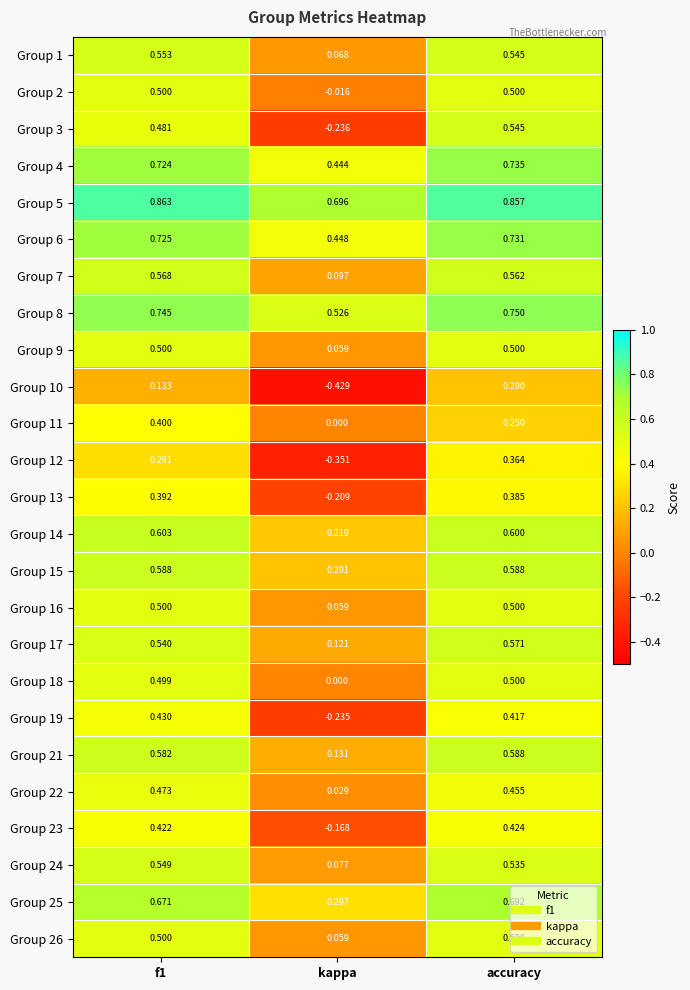

At which label does Group 2 reach its minimum?

kappa